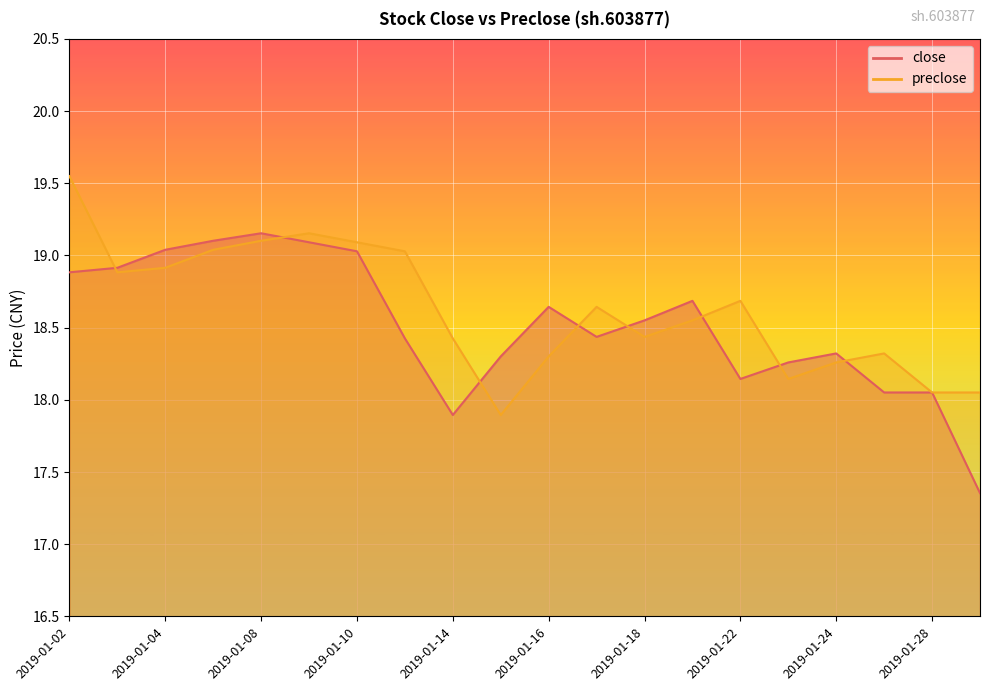

At which category does preclose reach its first local peak?

2019-01-09